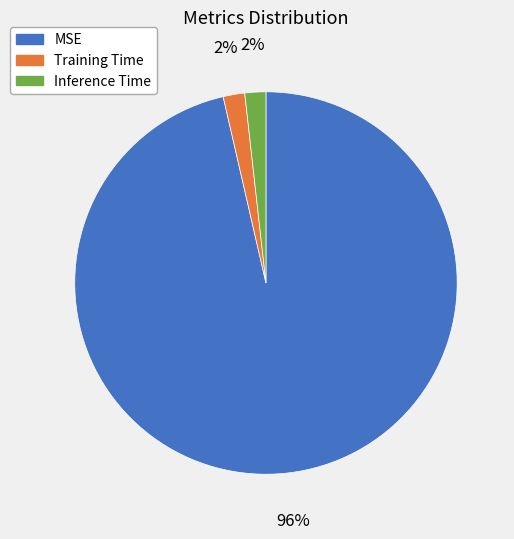

To the nearest percent, what is the average slice percentage?

33%